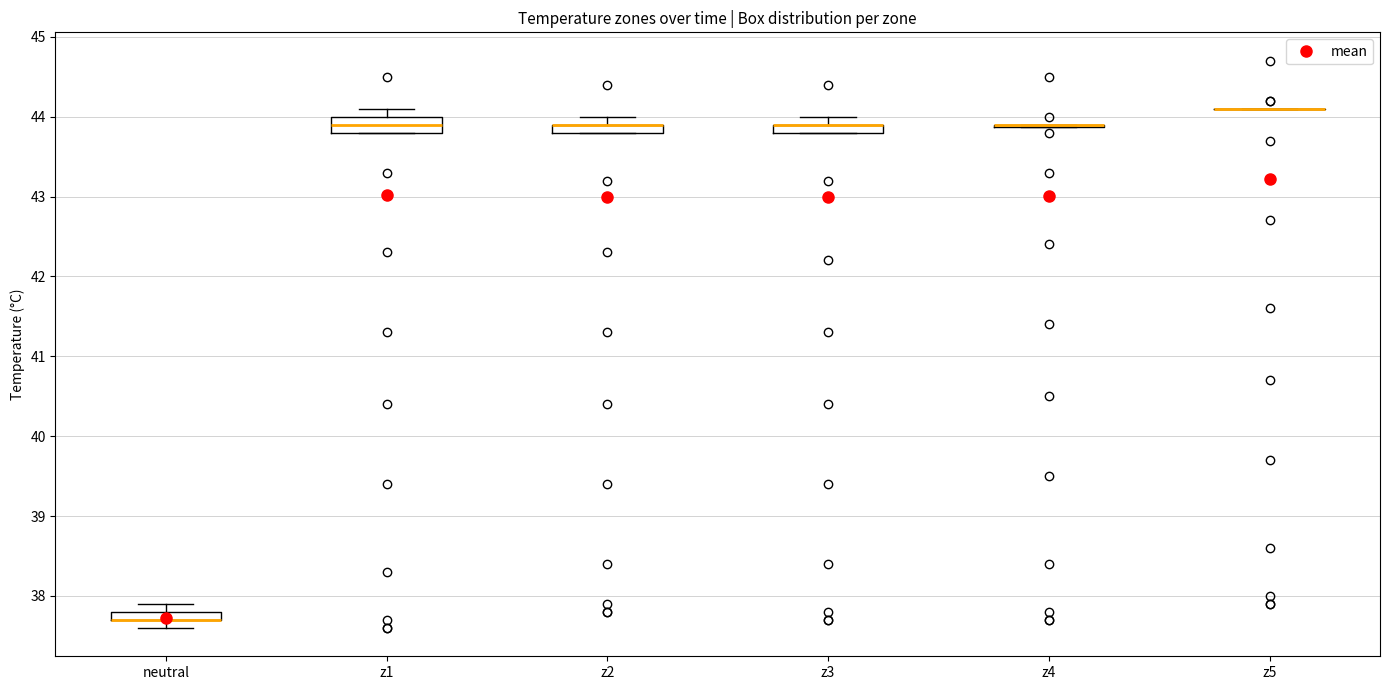

Where does the upper whisker of the box for z2 end on the y-axis? The values are not printed on the chart, so give them approximately, as read against the axis.

44.0